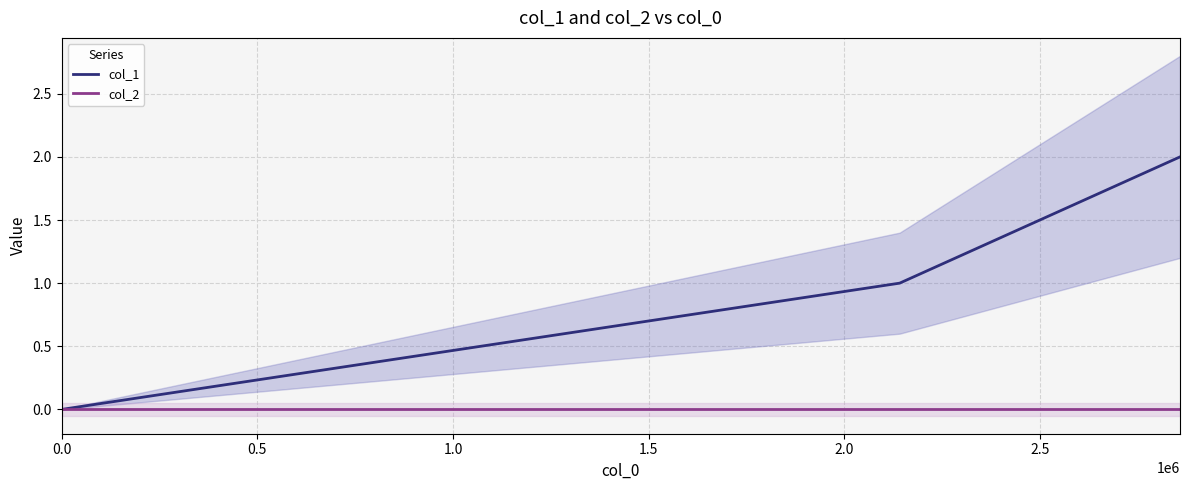

At 1.0, list the series in order from smallest to largest.

col_2, col_1